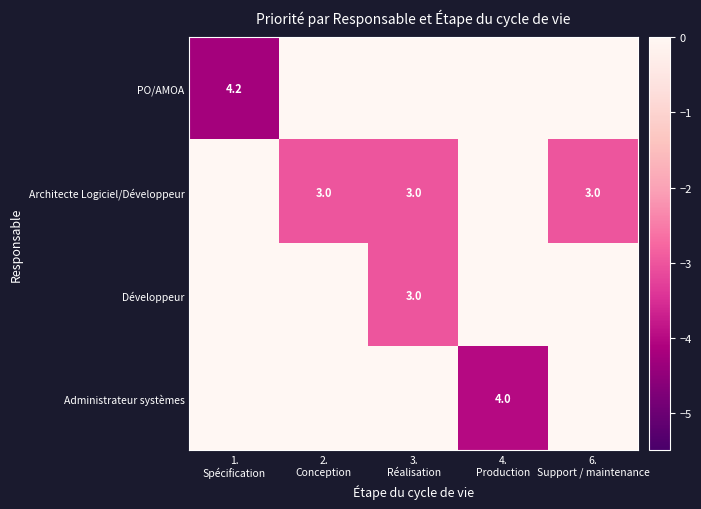

Is it true that Développeur equals -2.1 at 6. Support / maintenance?

False